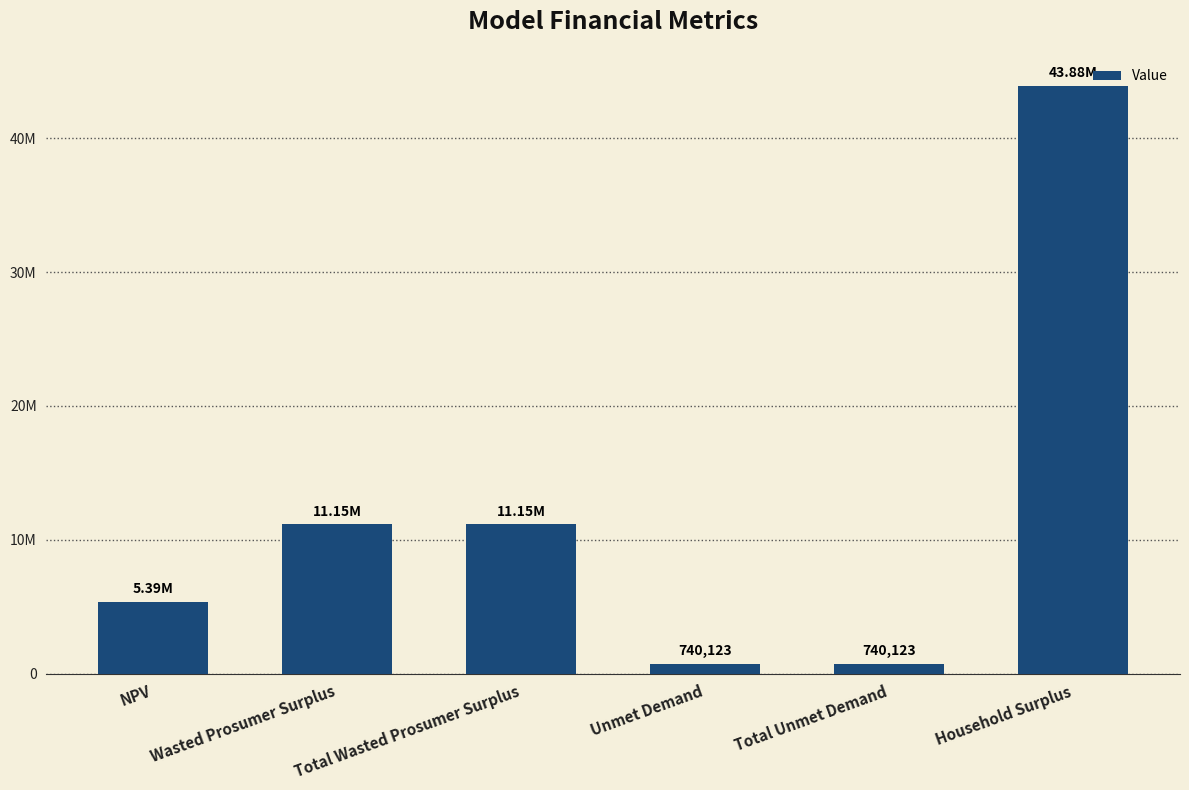

Does the chart contain any negative values?

No